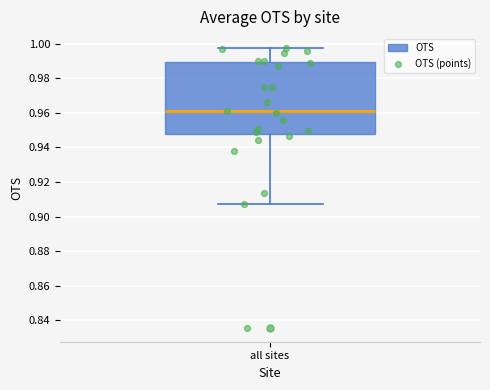

Transcribe this box plot: give where the median line is, the range the box spans, and where the two whiskers end, as read against the y-axis. The values are not printed on the chart, so give them approximately, as read against the axis.

median 0.962, box 0.948 to 0.990, whiskers 0.908 to 0.998